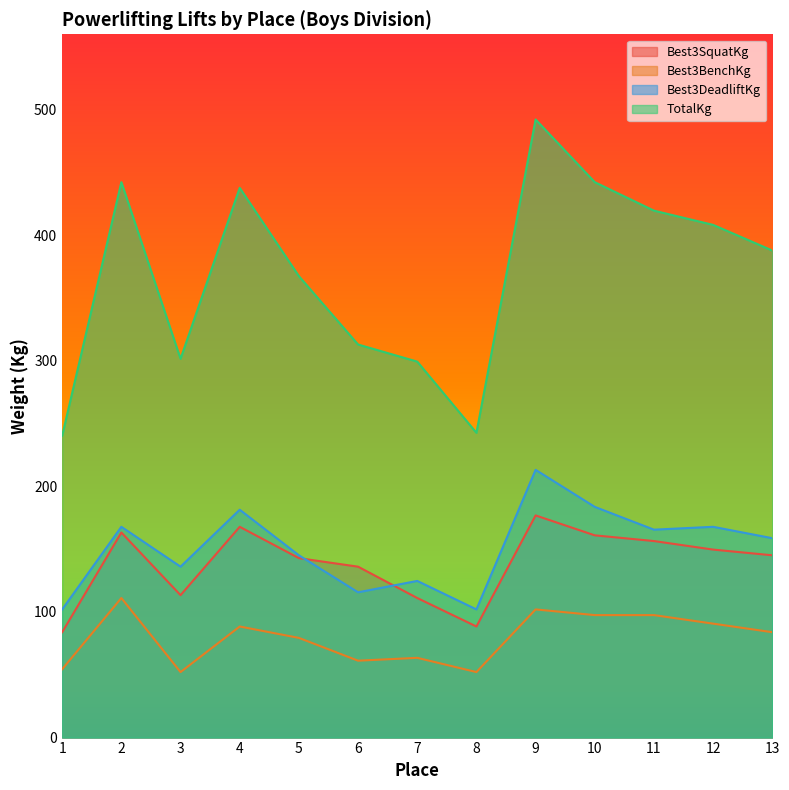

Where is the first local maximum for Best3SquatKg?

2